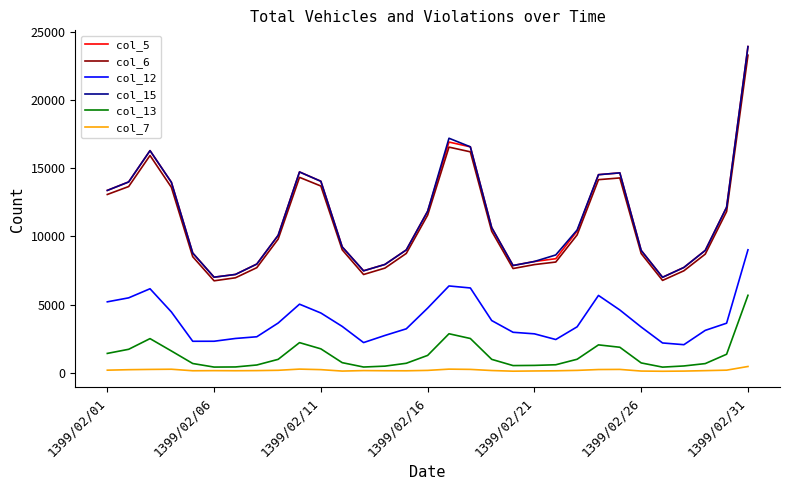

What is the maximum value shown in the chart?

23924